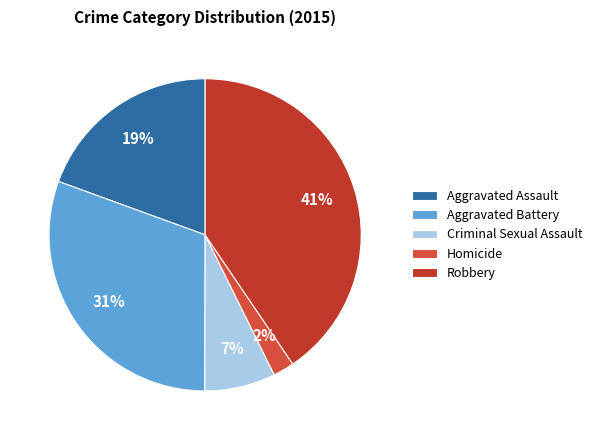

Is there a majority slice in this chart?

No